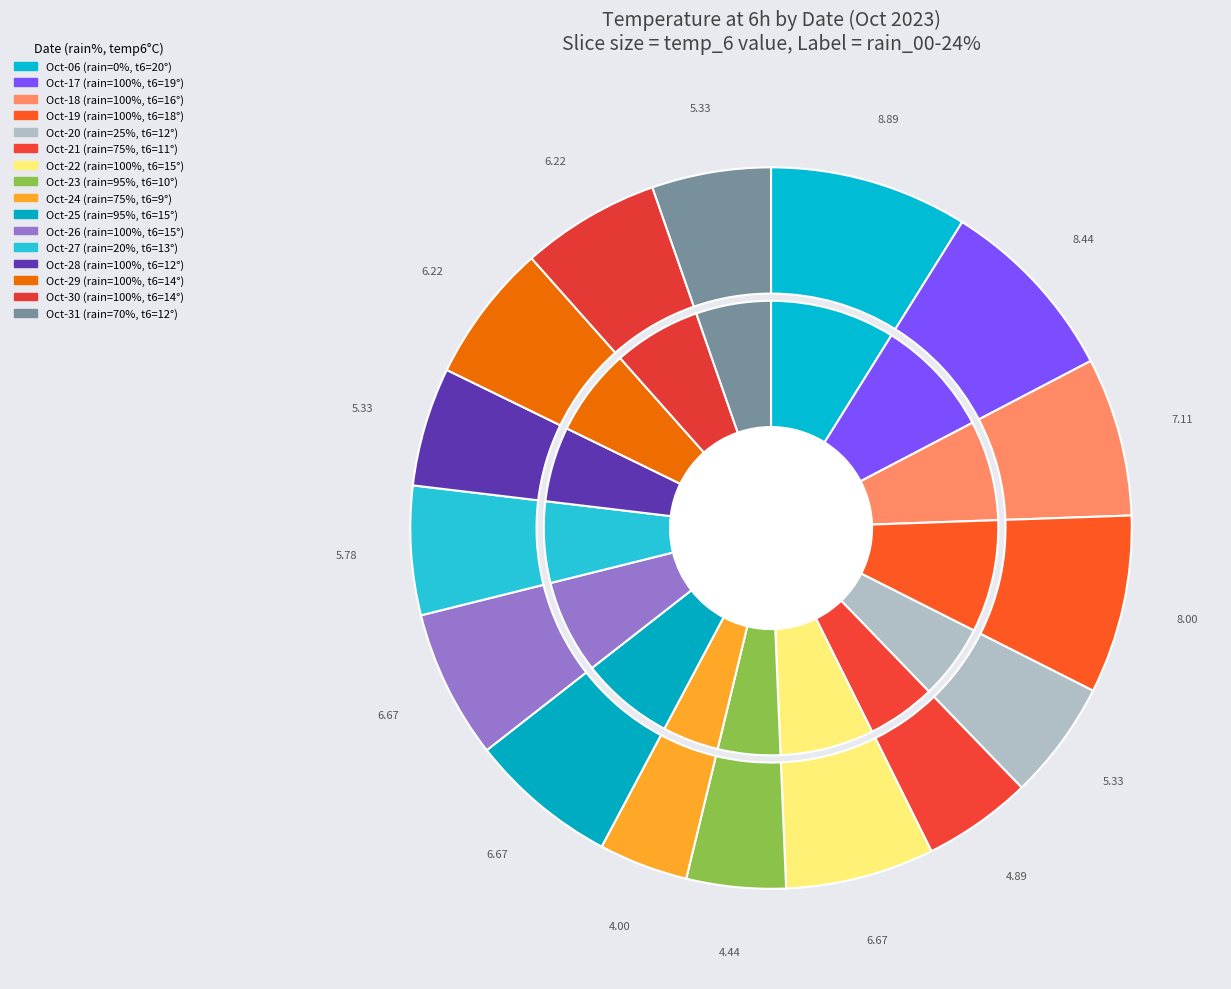

What percentage is the 25 slice, to the nearest percent?

5%